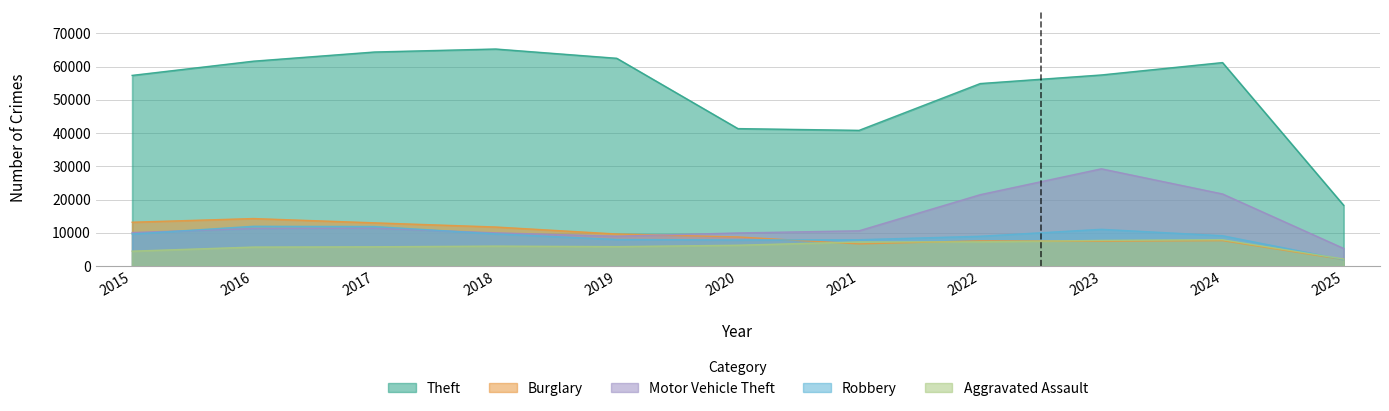

Which category has the highest value in the Robbery series?

2016